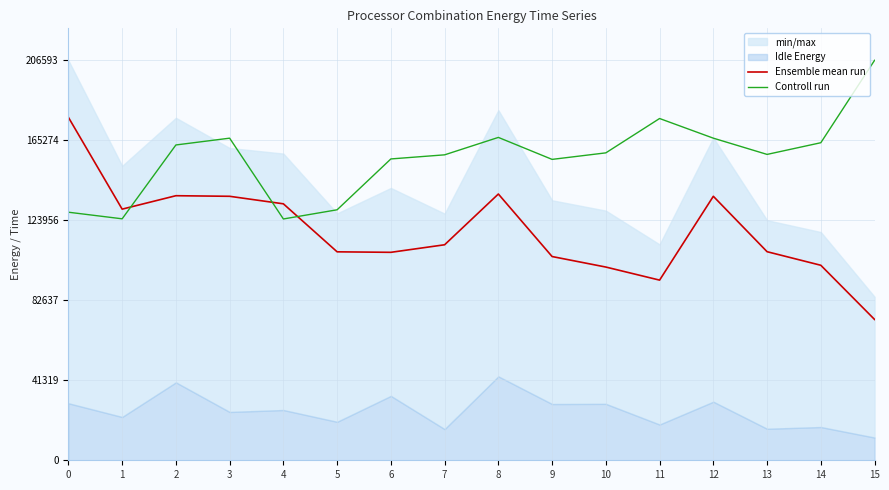

What is the total value across all series at 4?

257121.6